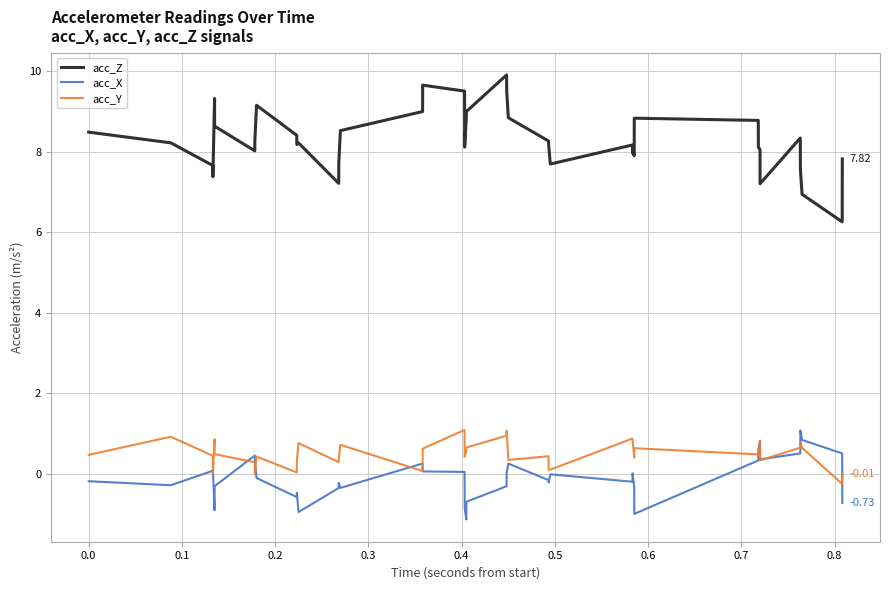

Which series has the widest spread of values?

acc_Z